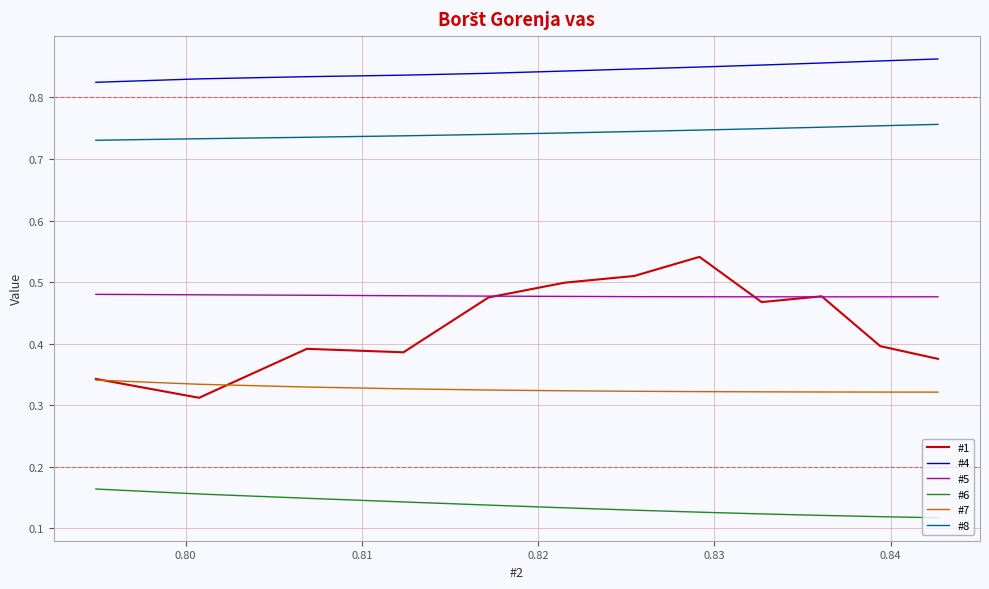

True or false: #5 and #6 intersect in this chart.

False